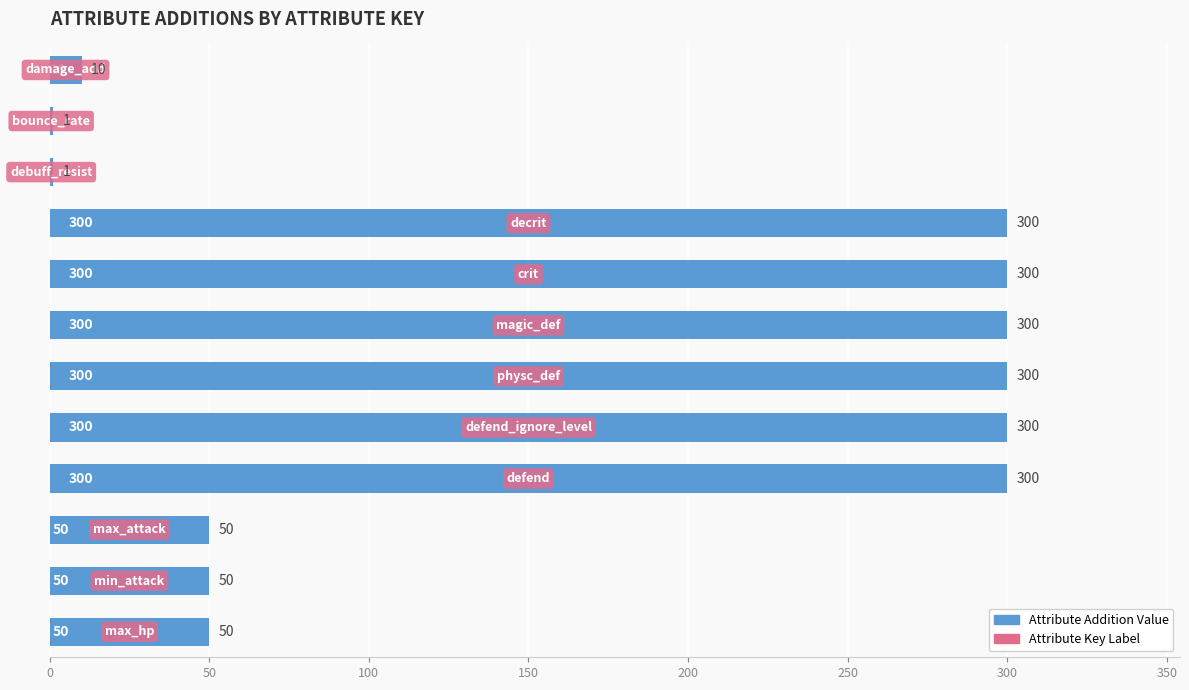

What is the greatest value displayed?

300